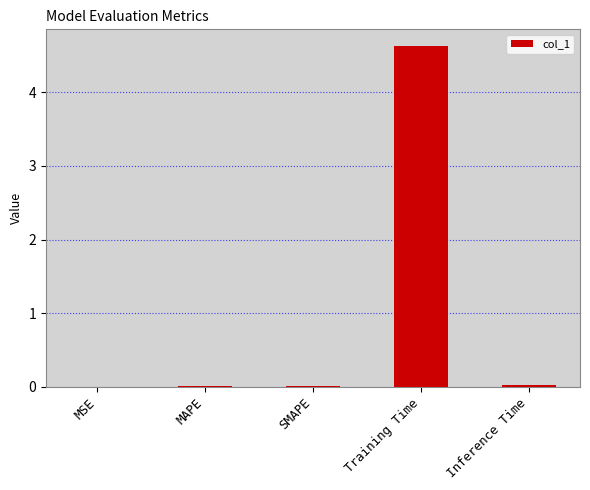

Which has a higher value, MAPE or Training Time?

Training Time